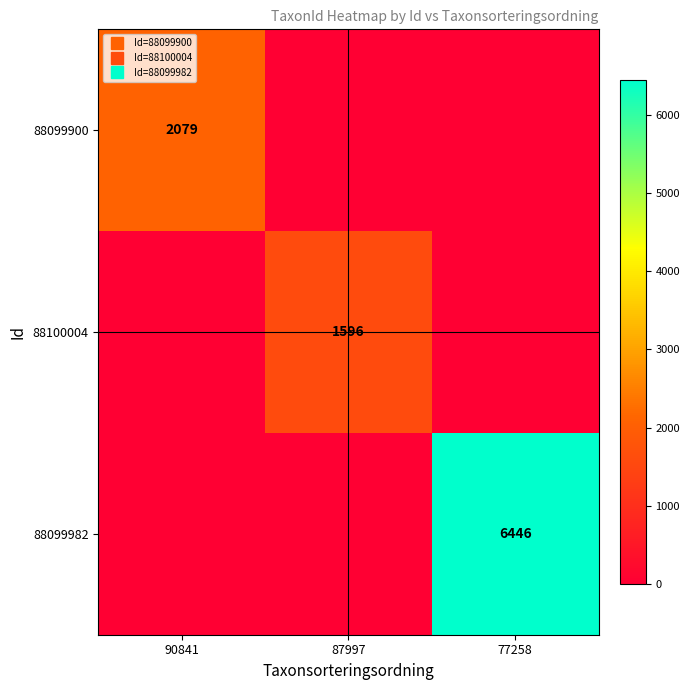

At how many categories does at least one series exceed 3574?

1